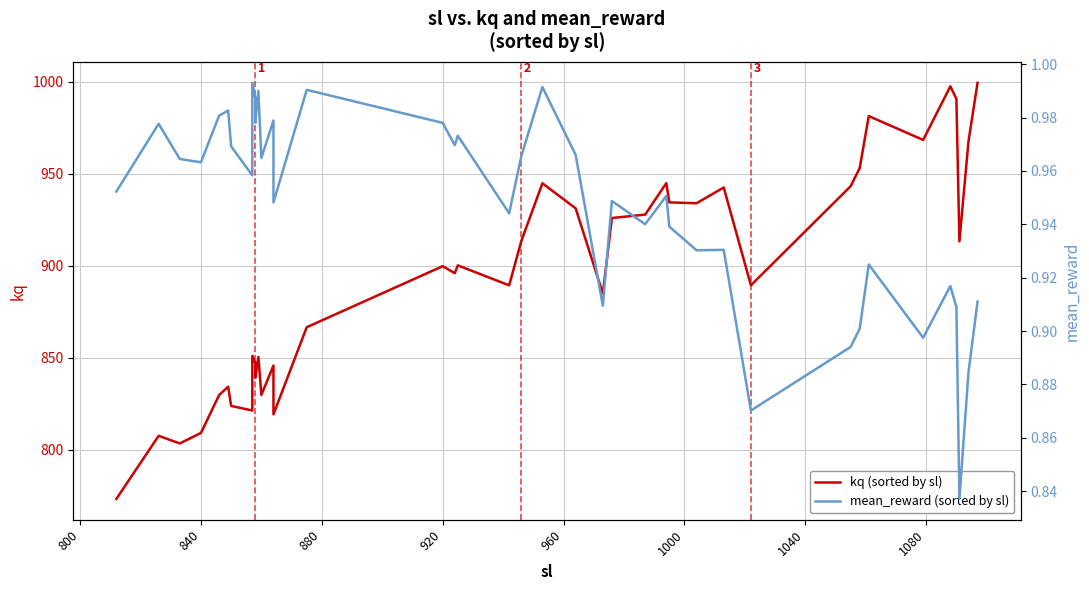

What is the sum of all kq (sorted by sl) values?

35724.3